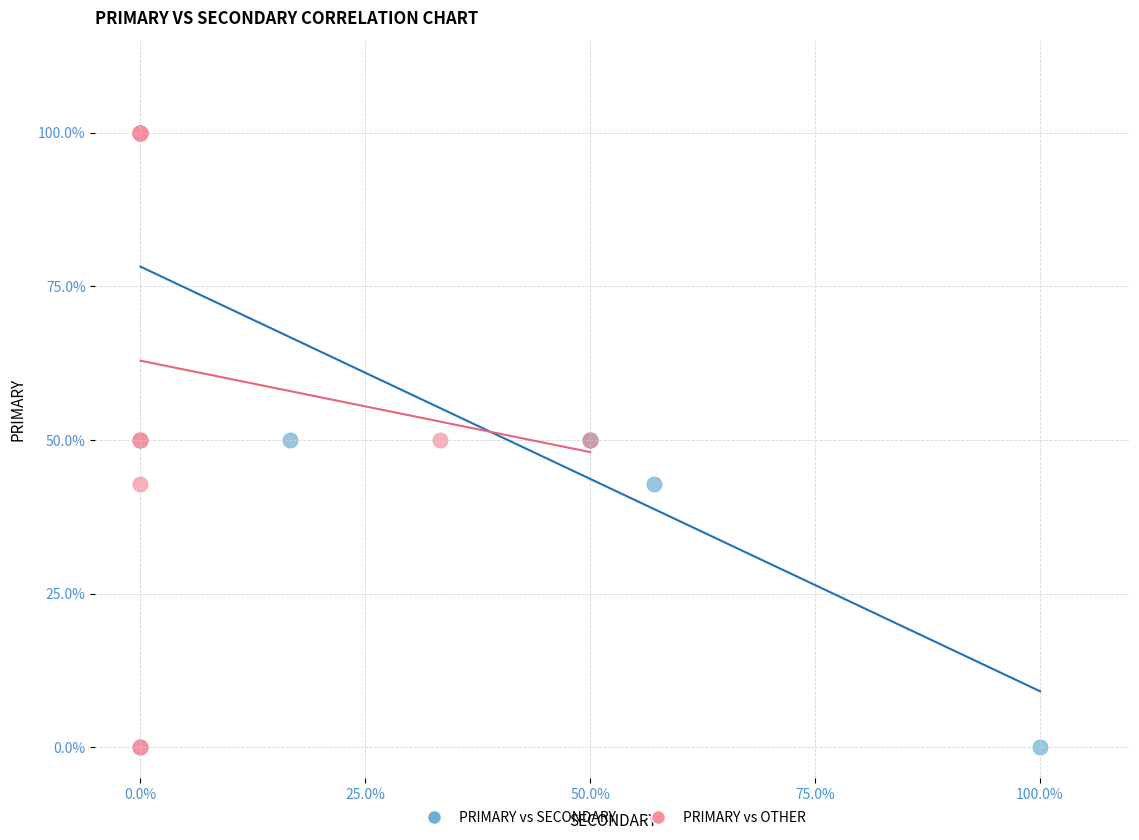

What are all the series names shown in the legend?

PRIMARY vs SECONDARY, PRIMARY vs OTHER